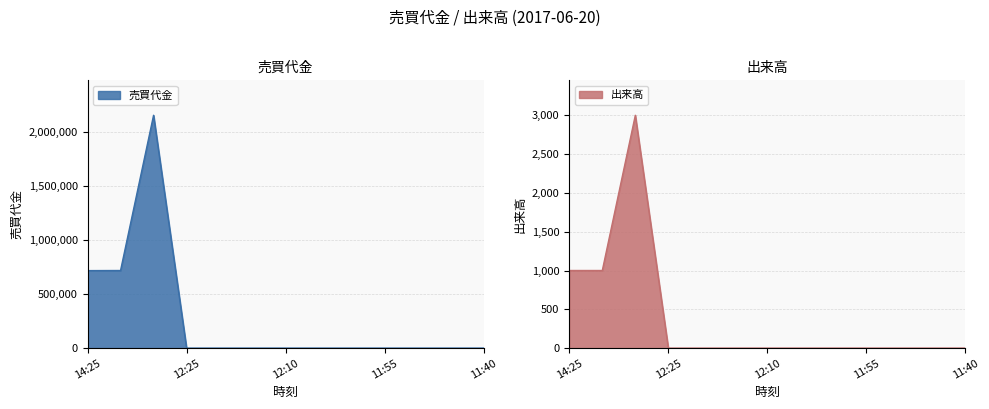

What is the highest value of the 出来高 series?

3000